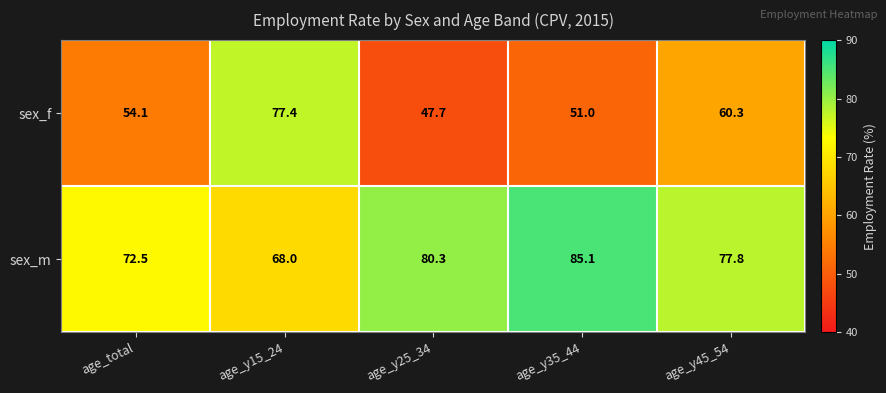

The value of sex_m at age_total is 72.5. True or false?

True